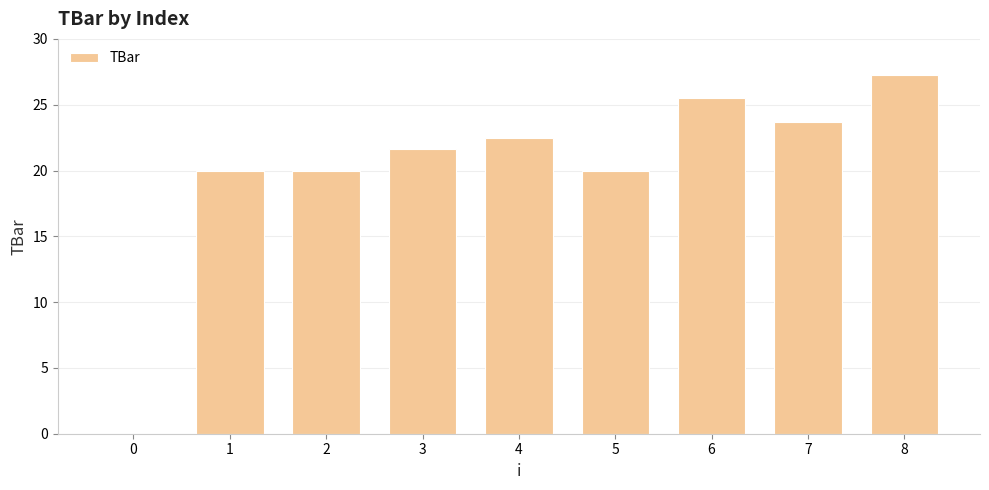

Does the chart contain stacked bars?

No